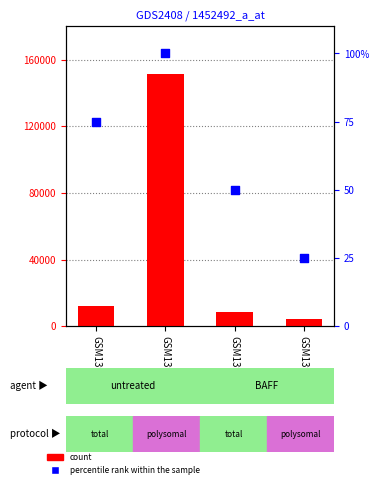

Which series contains the highest Y value?

count